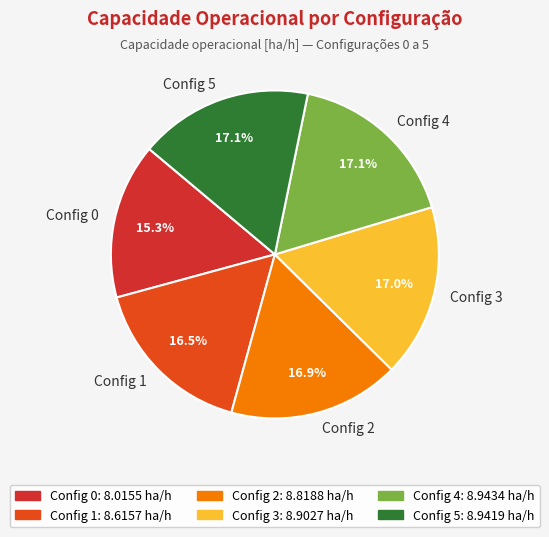

Approximately how many times larger is the value at Config 2 compared to Config 5?

1.0